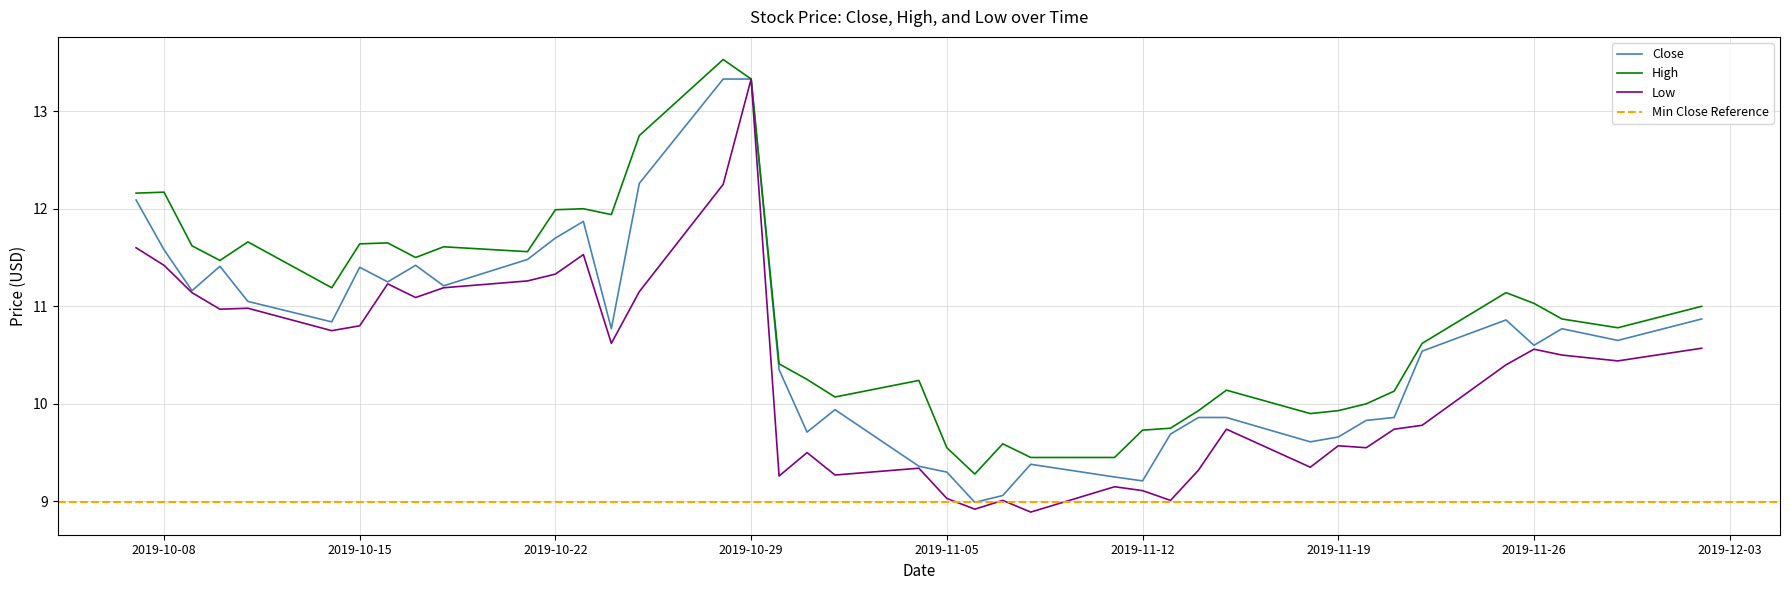

The value of High at 2019-10-08 is 7.2. True or false?

False